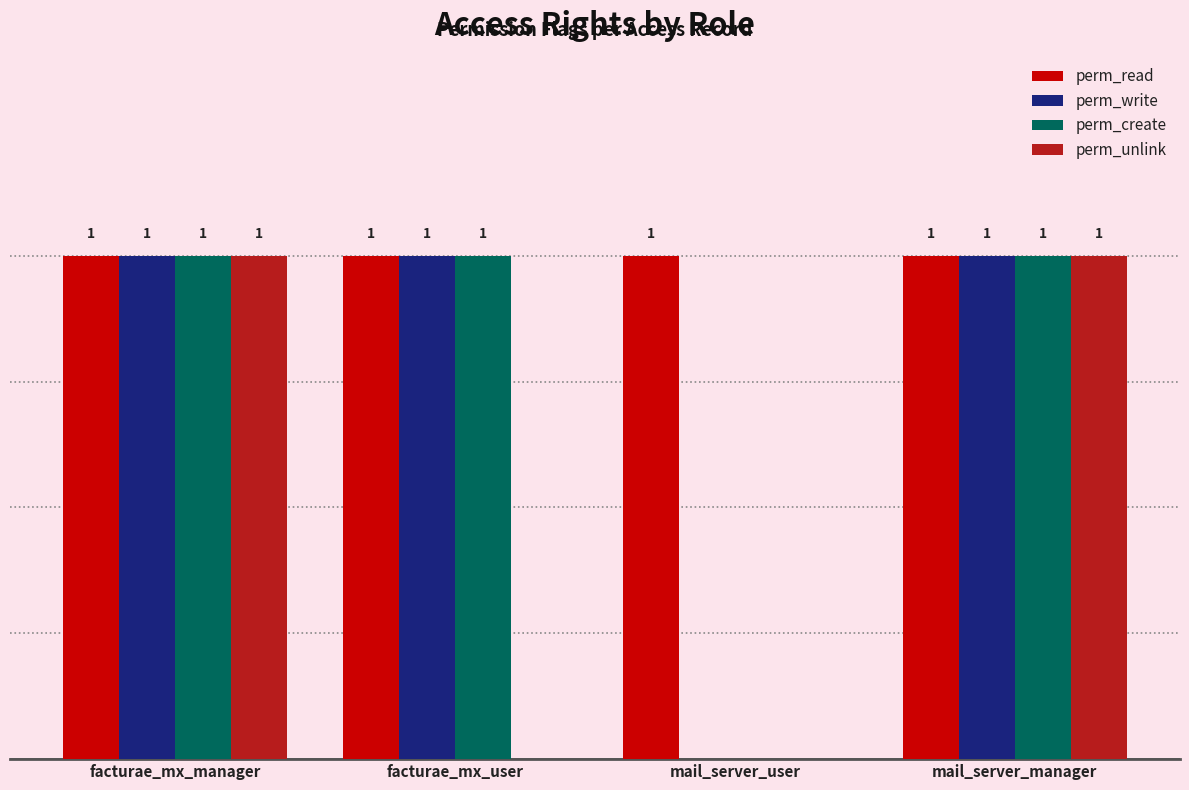

Which series has the largest total across all categories?

perm_read